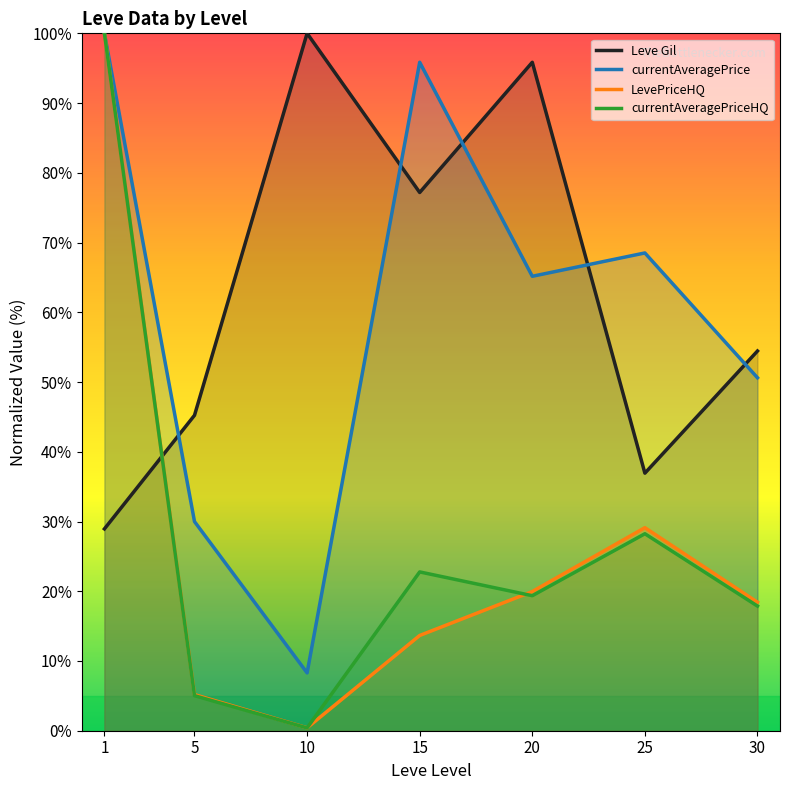

Where does the currentAveragePriceHQ series first go above 19?

1